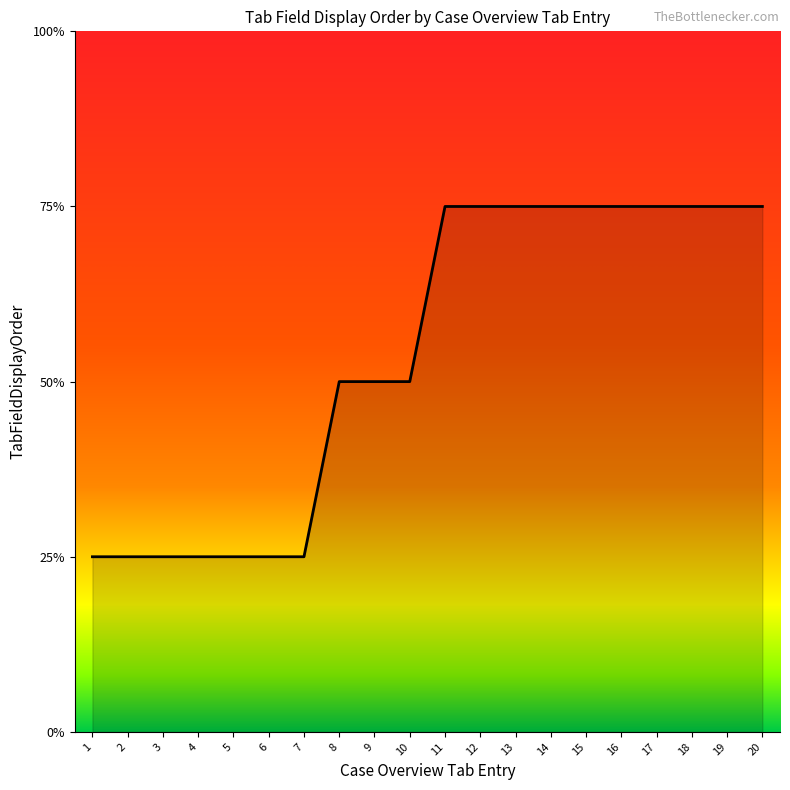

Which category has the lowest value across all series?

1